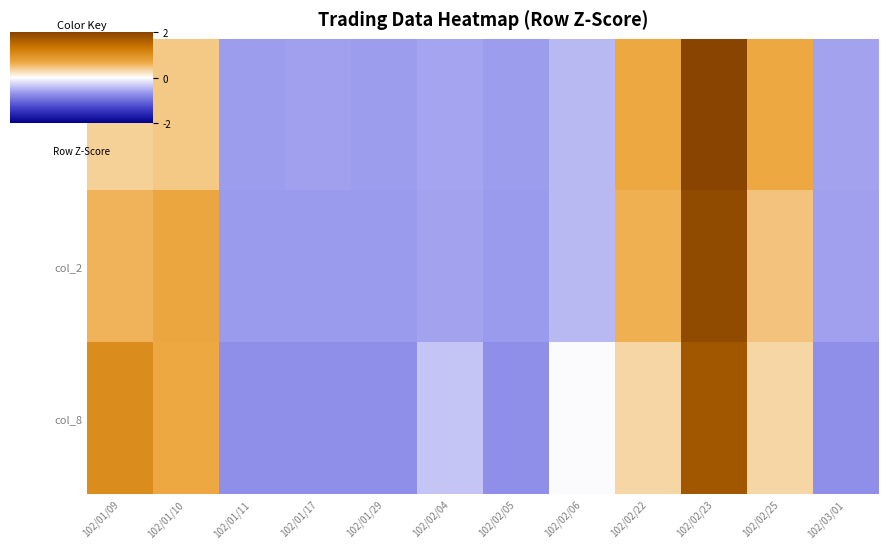

Reading left to right, what are all the values shown in this chart?

col_1: 102/01/09=0.5	102/01/10=0.5	102/01/11=-0.8	102/01/17=-0.8	102/01/29=-0.8	102/02/04=-0.7	102/02/05=-0.8	102/02/06=-0.6	102/02/22=0.8	102/02/23=2.5	102/02/25=0.9	102/03/01=-0.7
col_2: 102/01/09=0.7	102/01/10=0.9	102/01/11=-0.8	102/01/17=-0.8	102/01/29=-0.8	102/02/04=-0.8	102/02/05=-0.8	102/02/06=-0.6	102/02/22=0.8	102/02/23=2.4	102/02/25=0.6	102/03/01=-0.8
col_8: 102/01/09=1.3	102/01/10=0.9	102/01/11=-0.9	102/01/17=-0.9	102/01/29=-0.9	102/02/04=-0.5	102/02/05=-0.9	102/02/06=-0.0	102/02/22=0.4	102/02/23=2.2	102/02/25=0.4	102/03/01=-0.9